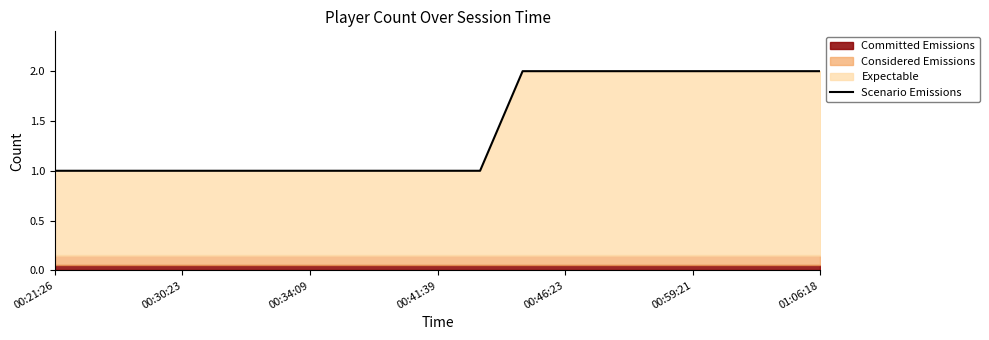

Reading right to left, list all the values displayed in this chart.

2	2	2	2	2	2	2	2	1	1	1	1	1	1	1	1	1	1	1